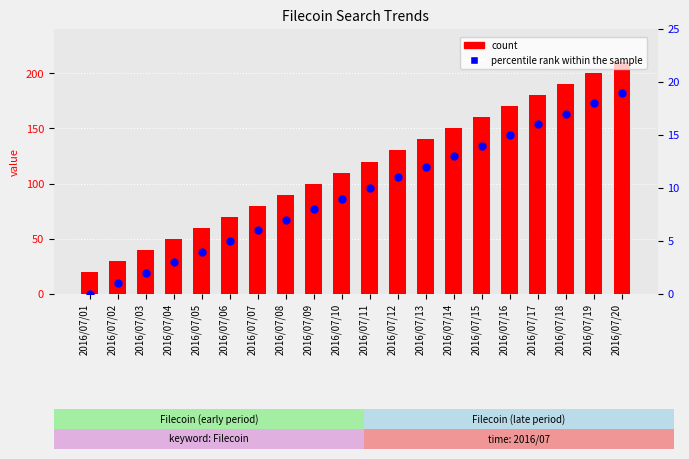

Which series reaches the maximum Y coordinate?

count